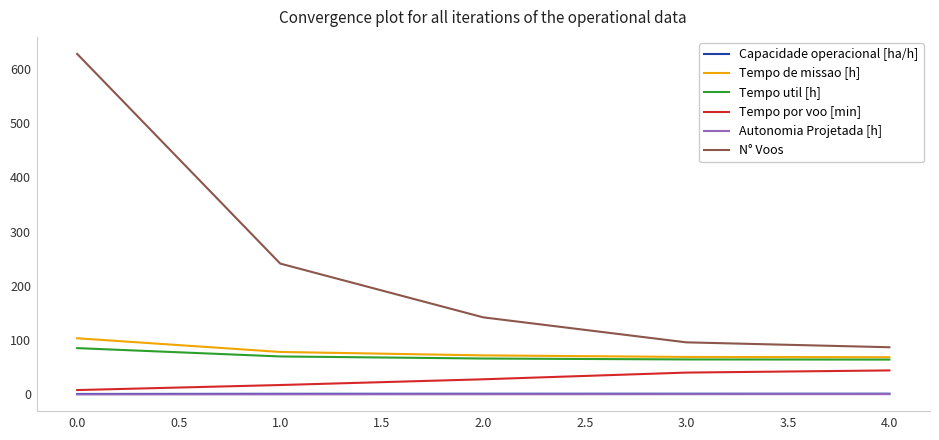

The value of Tempo por voo [min] at 1.0 is 17.4. True or false?

True